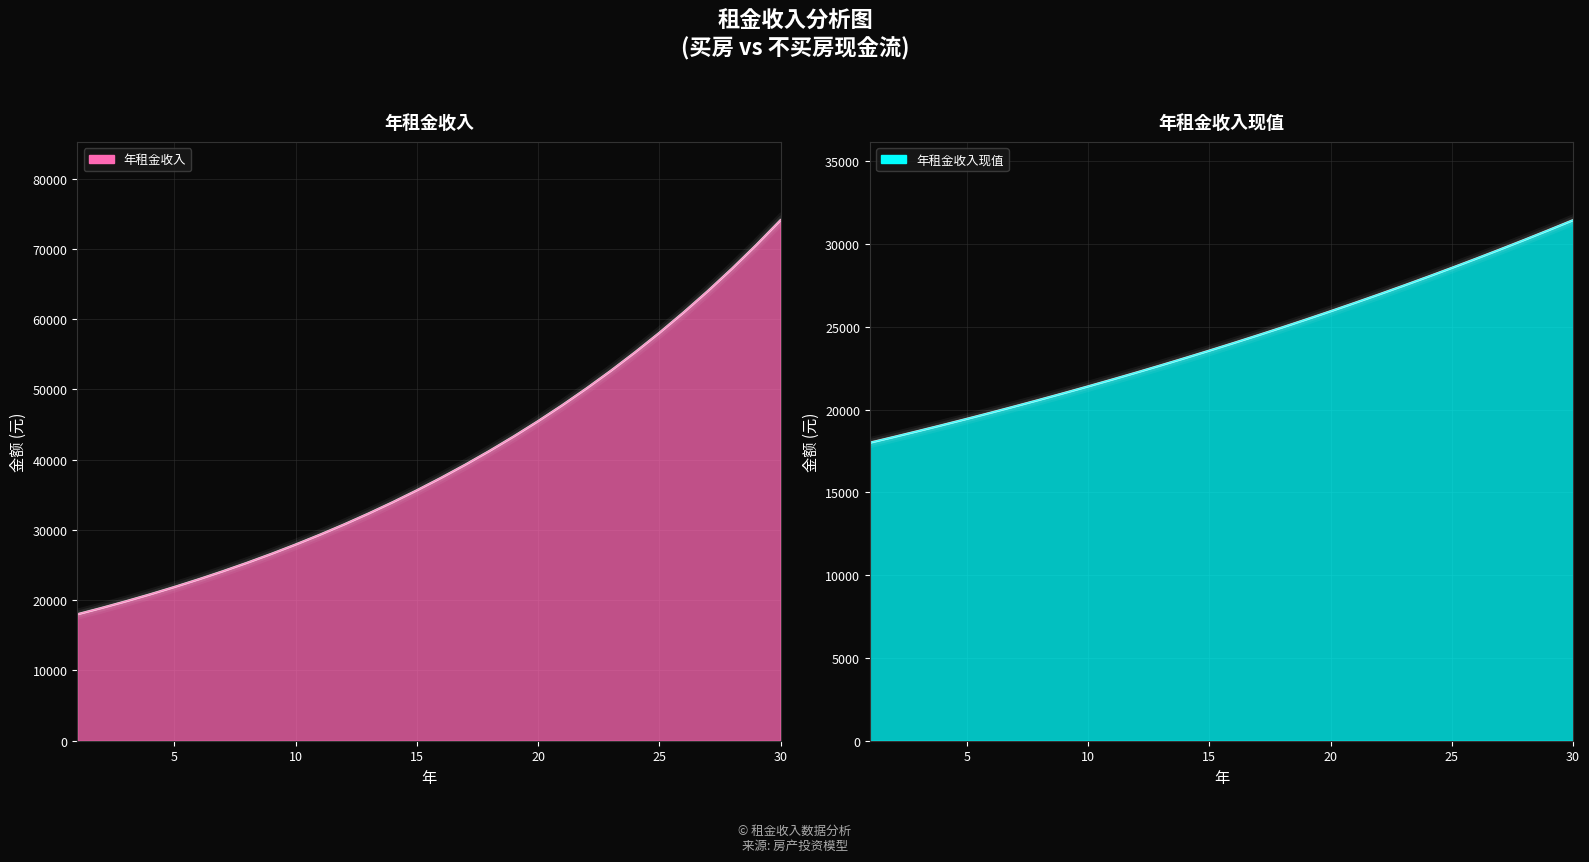

Rank the categories by 年租金收入 value from highest to lowest.

30, 29, 28, 27, 26, 25, 24, 23, 22, 21, 20, 19, 18, 17, 16, 15, 14, 13, 12, 11, 10, 9, 8, 7, 6, 5, 4, 3, 2, 1